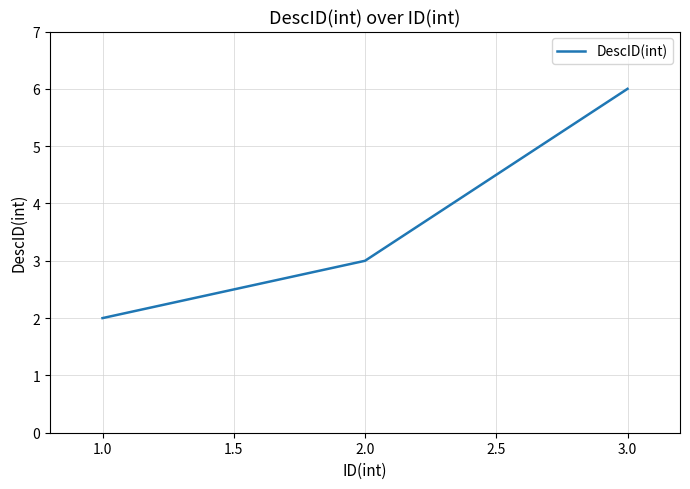

What is the change in value from 1.0 to 3.0?

+4